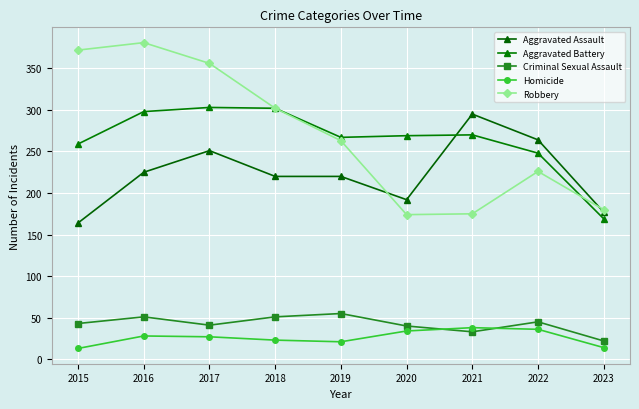

True or false: Criminal Sexual Assault has more than 1 points higher than both neighbors.

True